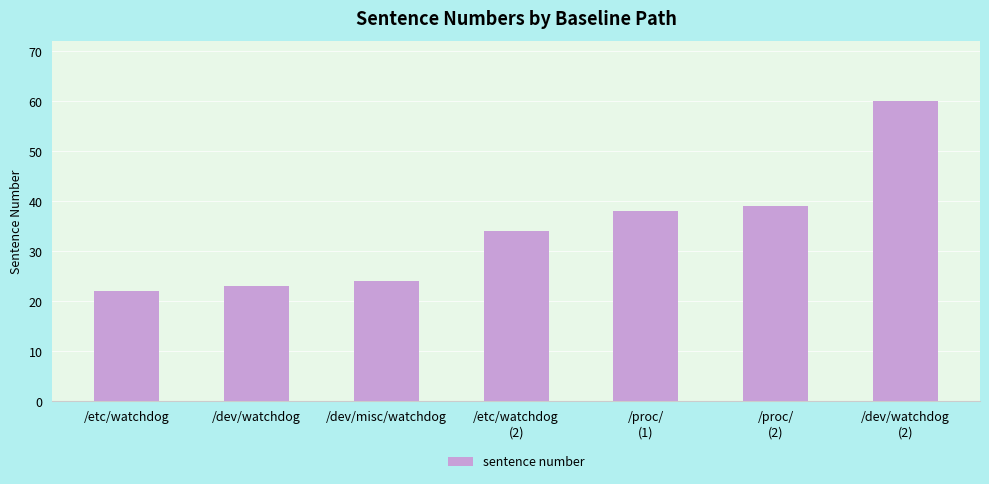

Reading left to right, extract all data points from this chart.

22	23	24	34	38	39	60